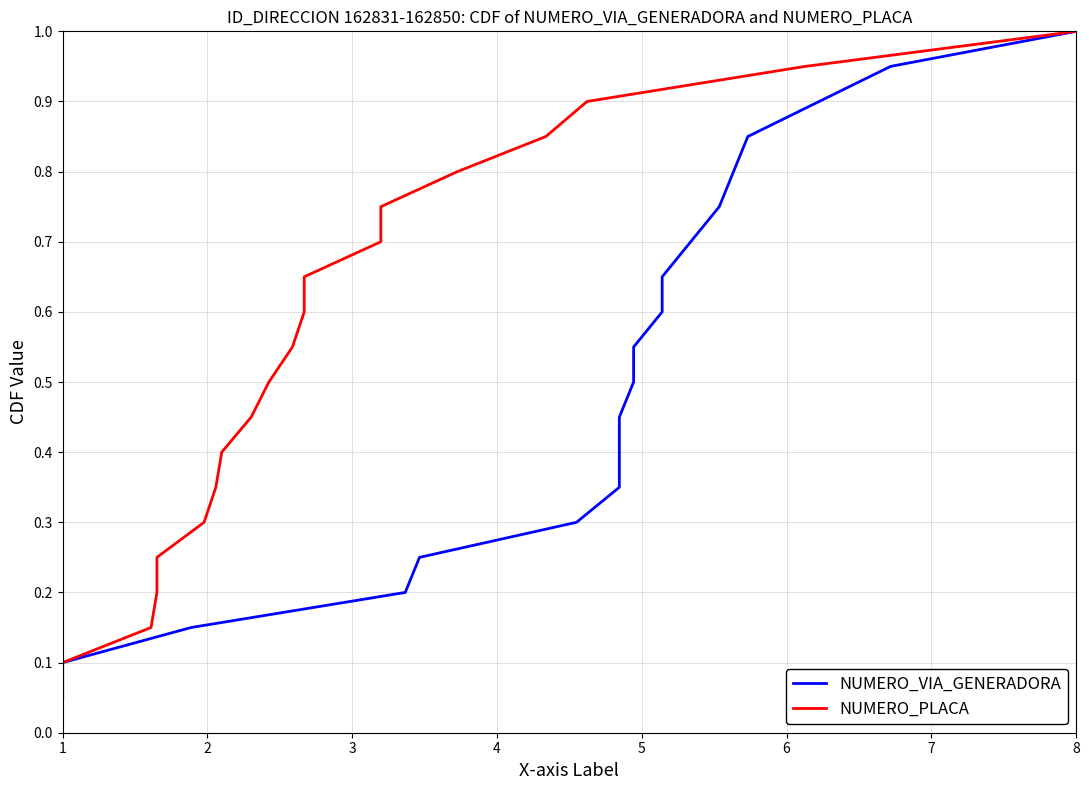

Where is NUMERO_VIA_GENERADORA nearest to the value 0?

1